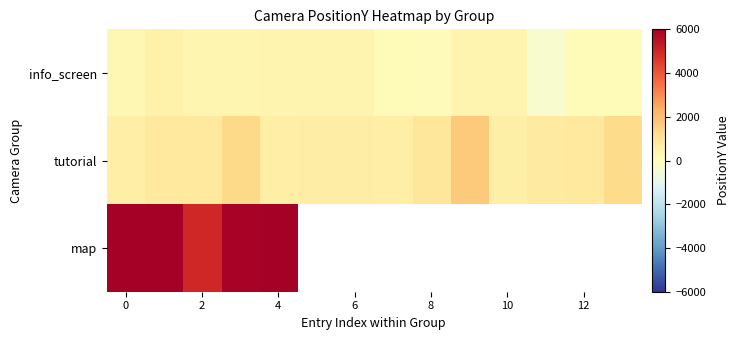

How many series are shown in this chart?

3